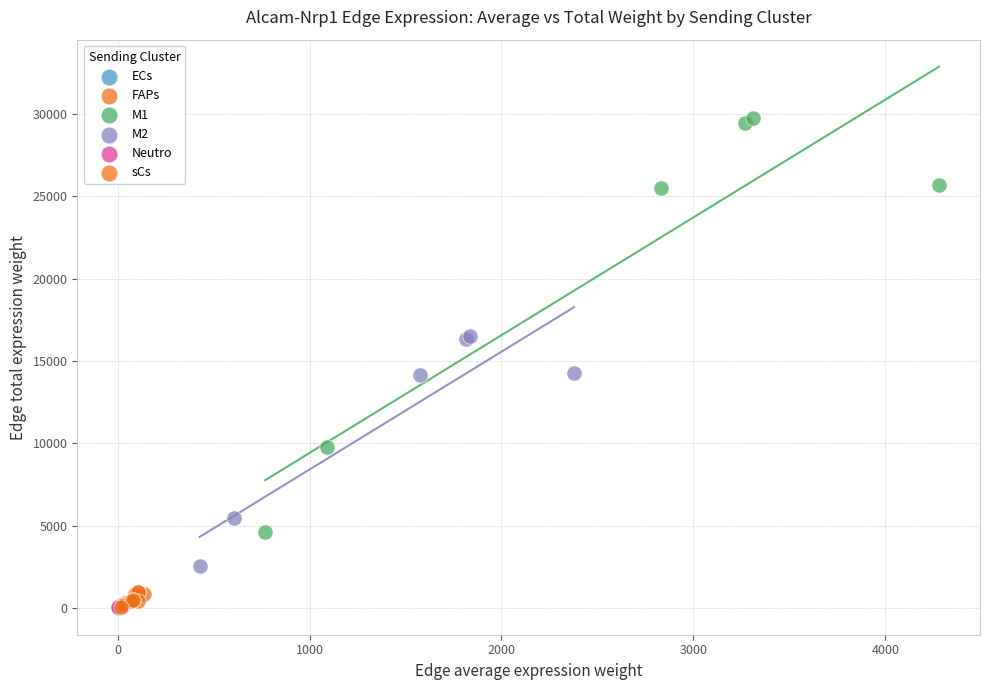

Which series has the largest Y range (max minus min)?

M1